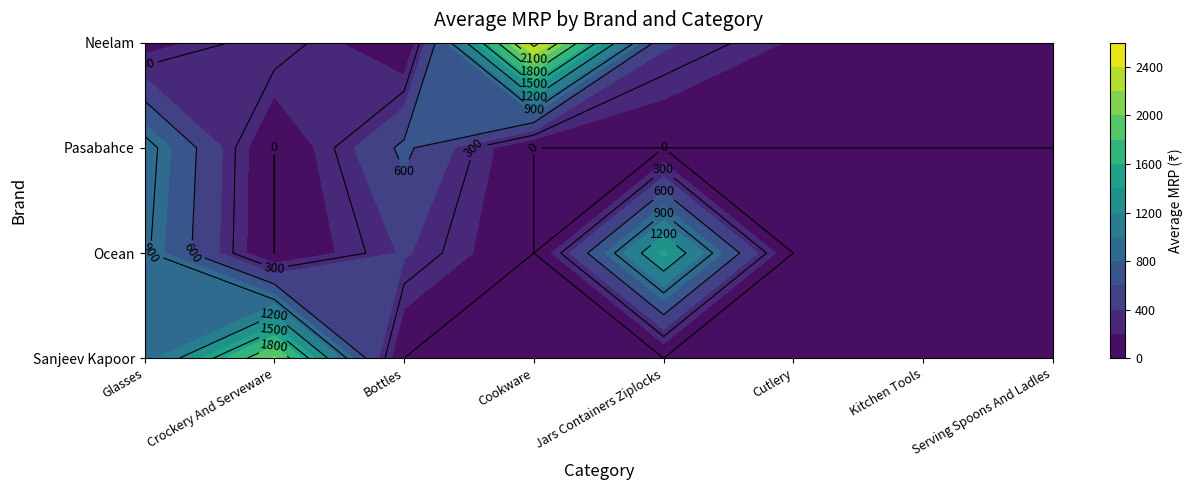

At how many categories does at least one series exceed 119?

7